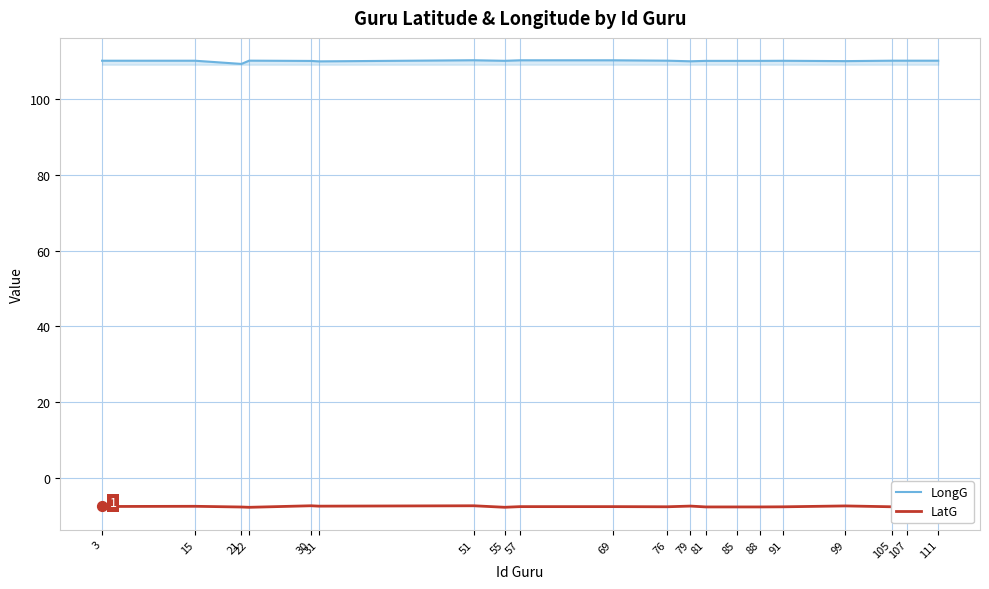

What are all the series names shown in the legend?

LongG, LatG